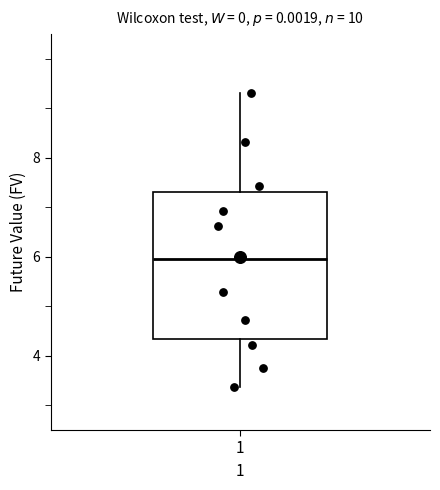

Transcribe this box plot: give where the median line is, the range the box spans, and where the two whiskers end, as read against the y-axis. The values are not printed on the chart, so give them approximately, as read against the axis.

median 6.0, box 4.4 to 7.4, whiskers 3.4 to 9.4